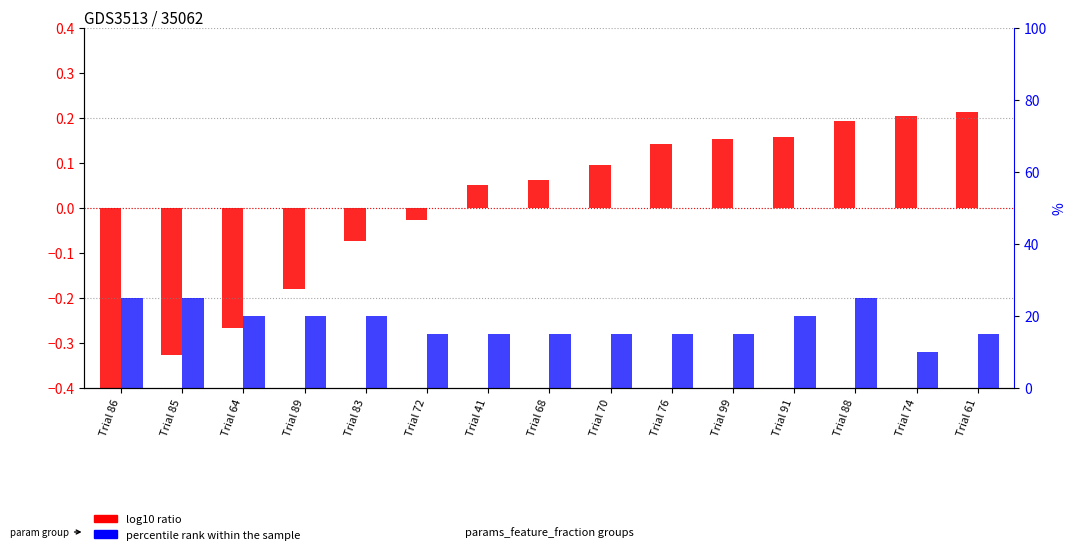

Rank the series by their average value, from highest to lowest.

percentile rank within the sample, log10 ratio